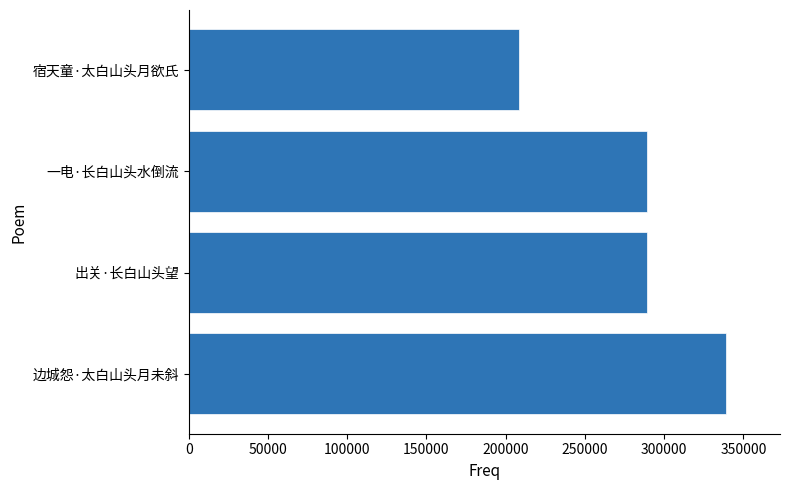

What is the difference between the maximum and minimum values?

130747